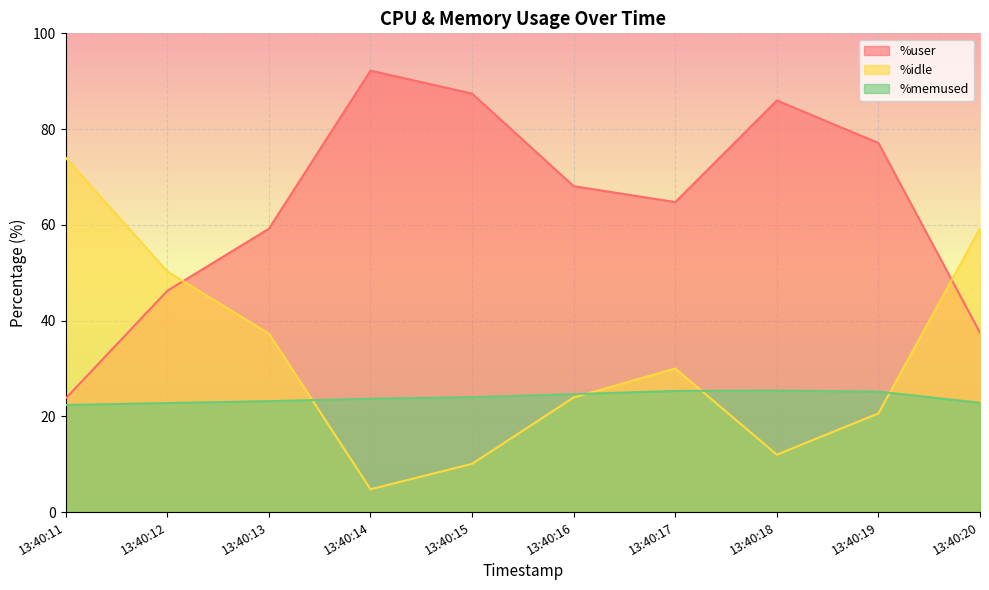

List the labels in order of %idle value, largest first.

13:40:11, 13:40:20, 13:40:12, 13:40:13, 13:40:17, 13:40:16, 13:40:19, 13:40:18, 13:40:15, 13:40:14